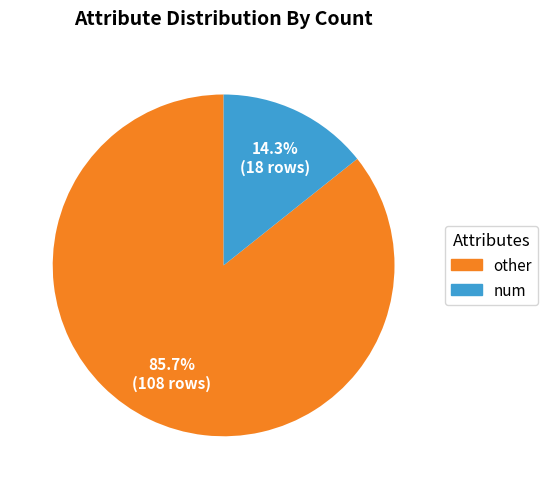

Is there a majority slice in this chart?

Yes